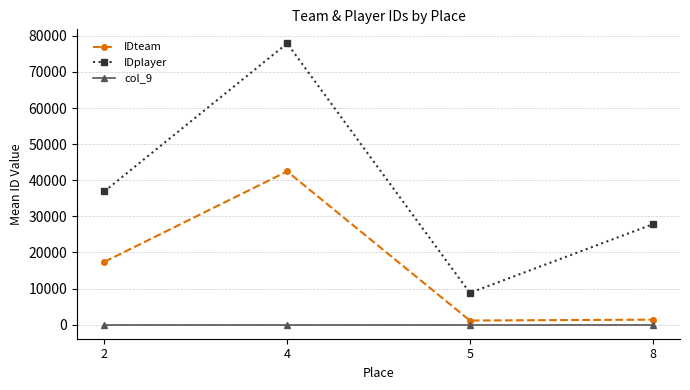

What is the total value across all series at 4?

120372.0